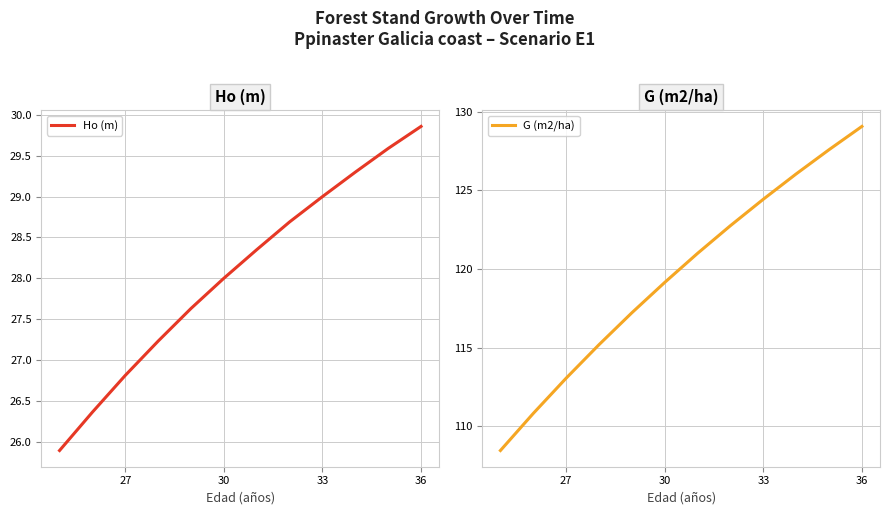

Is the value of G (m2/ha) at 30 greater than the value of Ho (m) at 33?

Yes